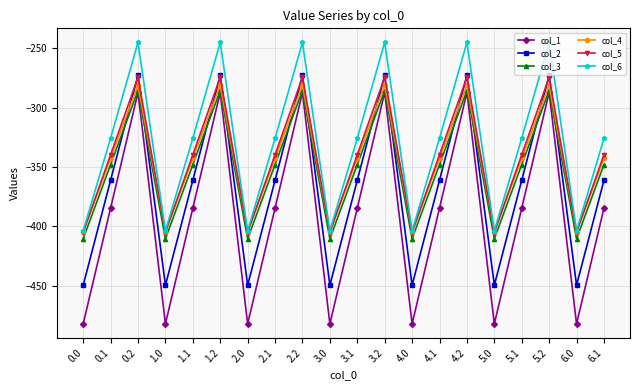

True or false: col_2 and col_6 intersect in this chart.

False